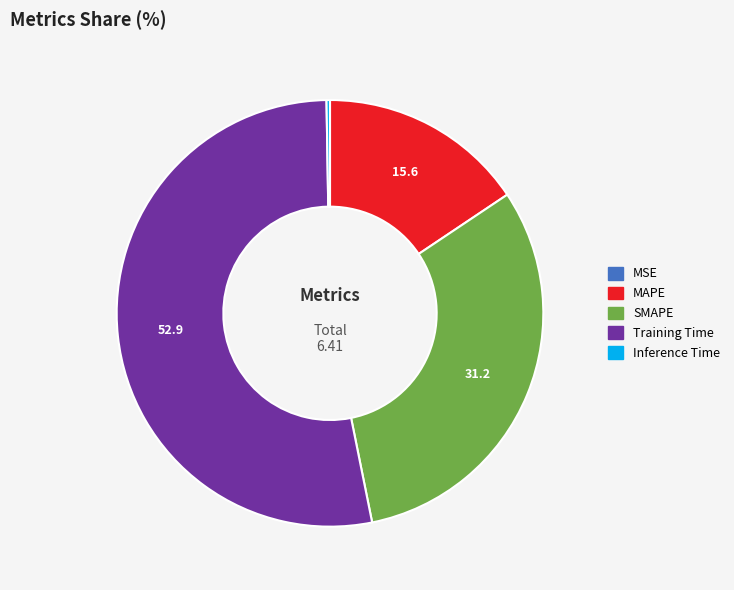

Which slice is the largest?

Training Time